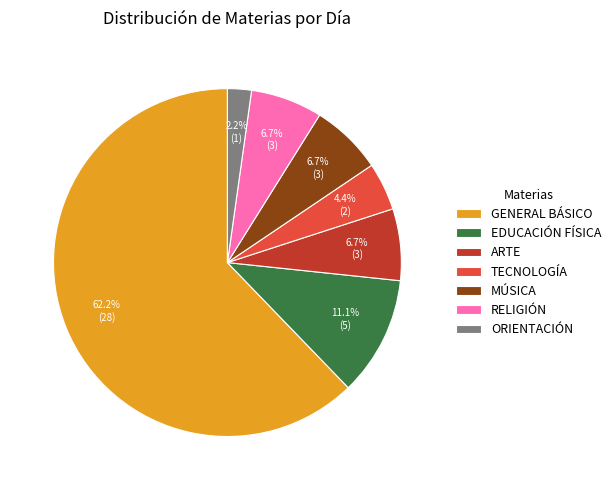

Which slice represents more than half of the pie?

GENERAL BÁSICO